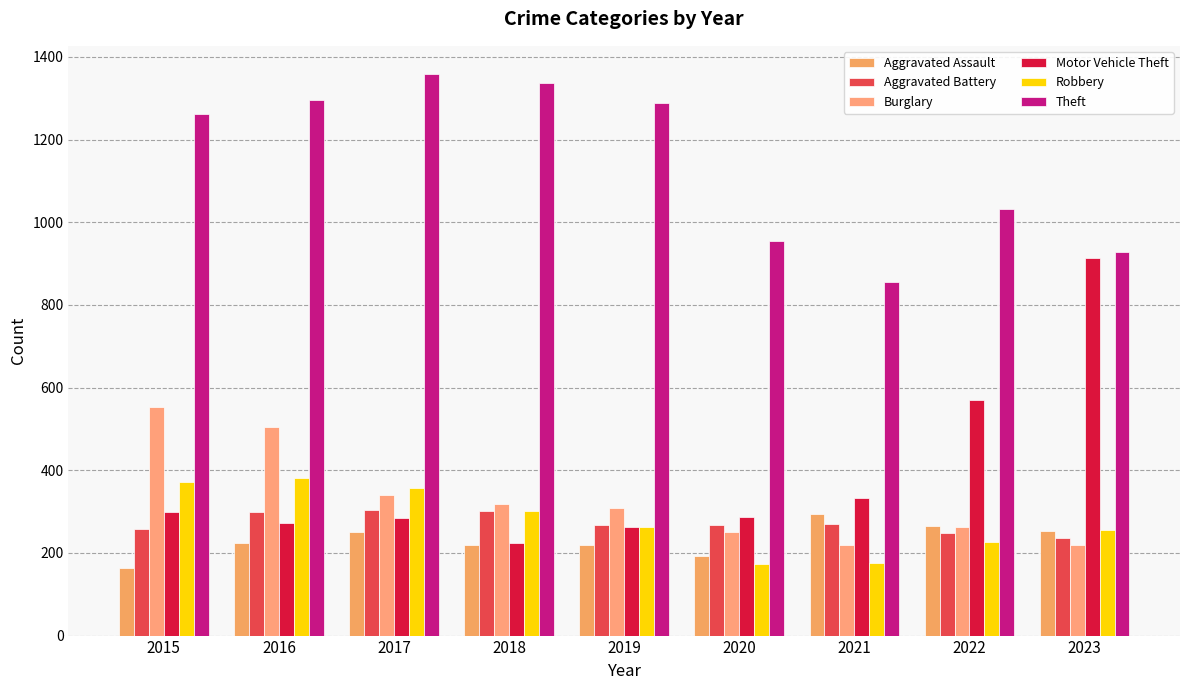

Which label corresponds to the largest value in the chart?

2017